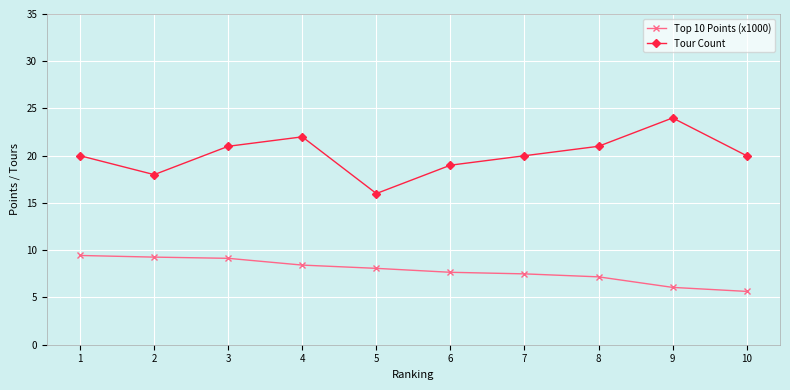

List the series in order of their overall mean, highest first.

Tour Count, Top 10 Points (x1000)